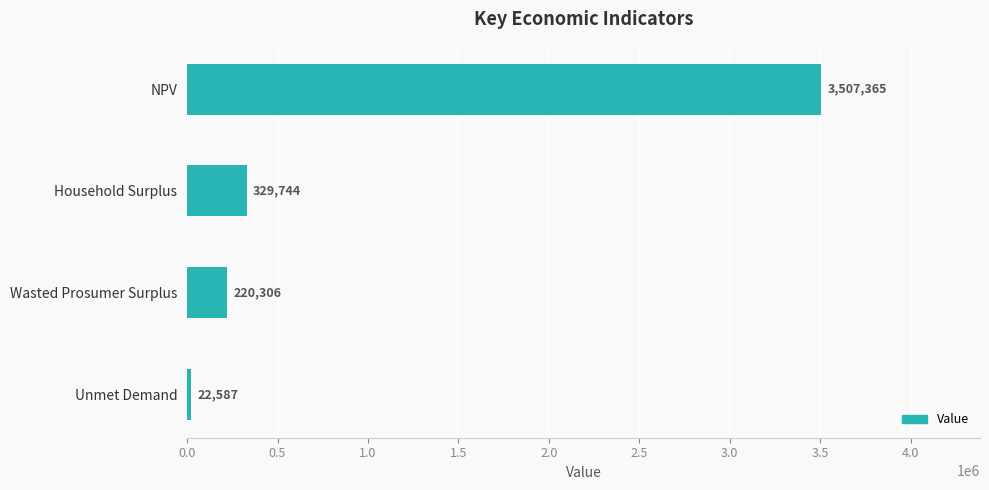

What is the label of the 2nd bar from the bottom?

Wasted Prosumer Surplus